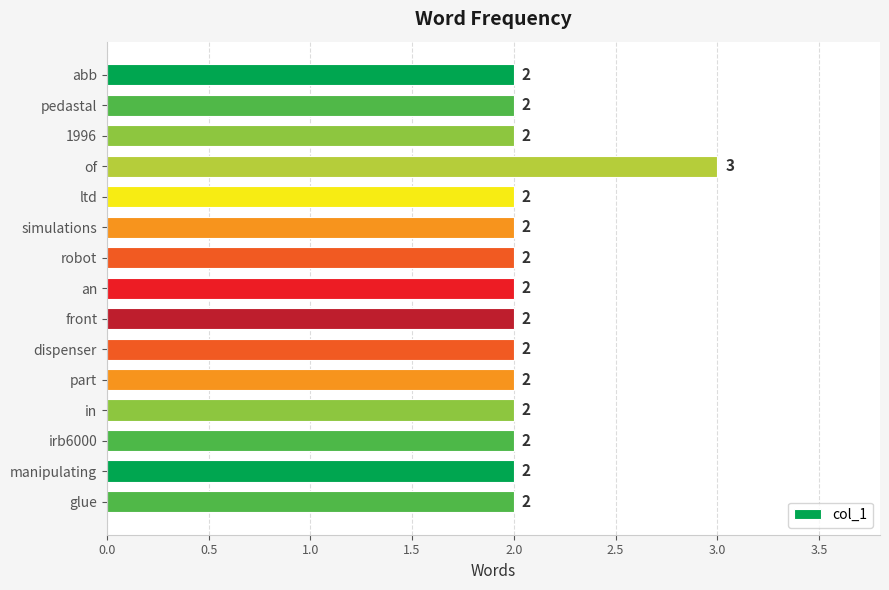

What position from the bottom is abb?

15